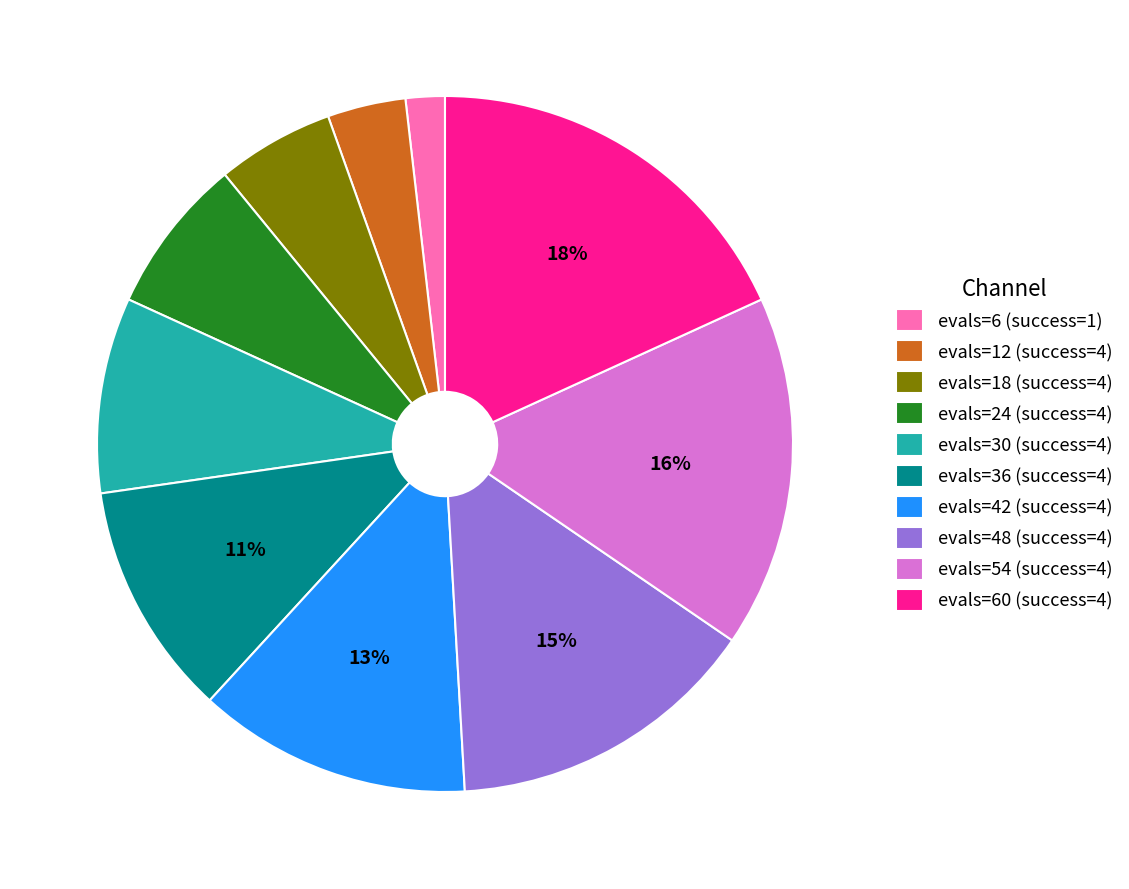

How many slices are in this pie chart?

10